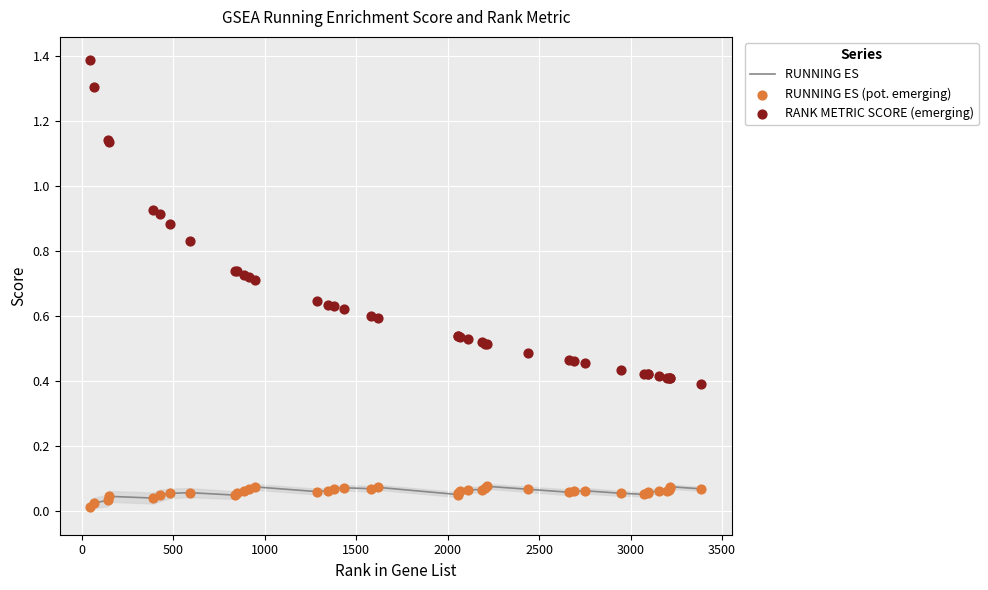

What are all the series names shown in the legend?

RUNNING ES, RUNNING ES (pot. emerging), RANK METRIC SCORE (emerging)